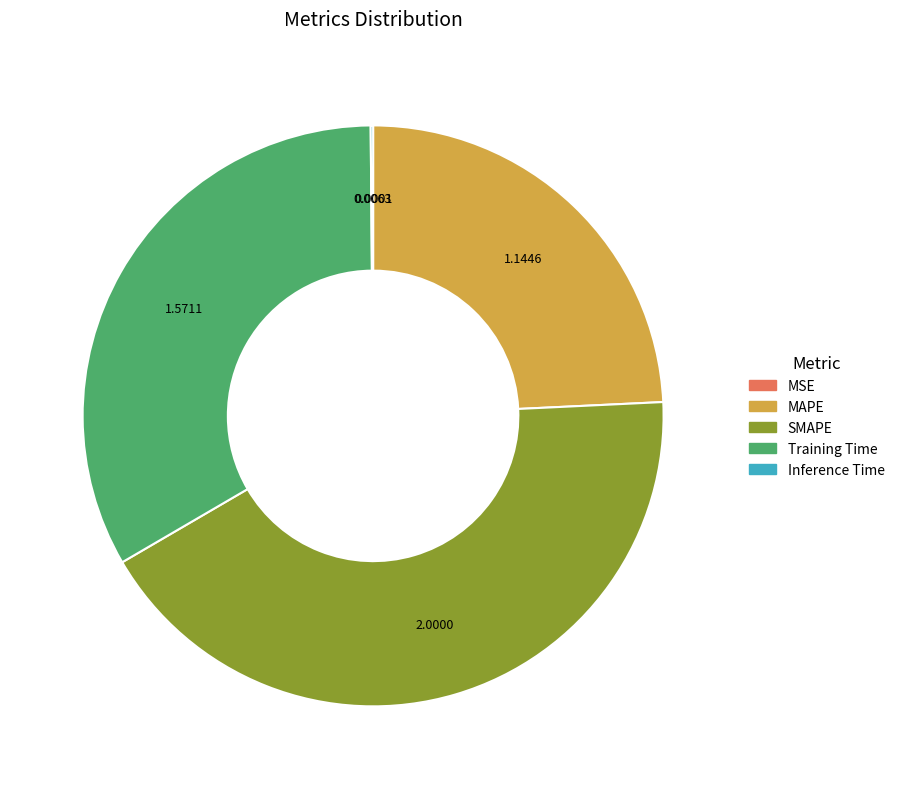

Which has a higher value, Training Time or SMAPE?

SMAPE